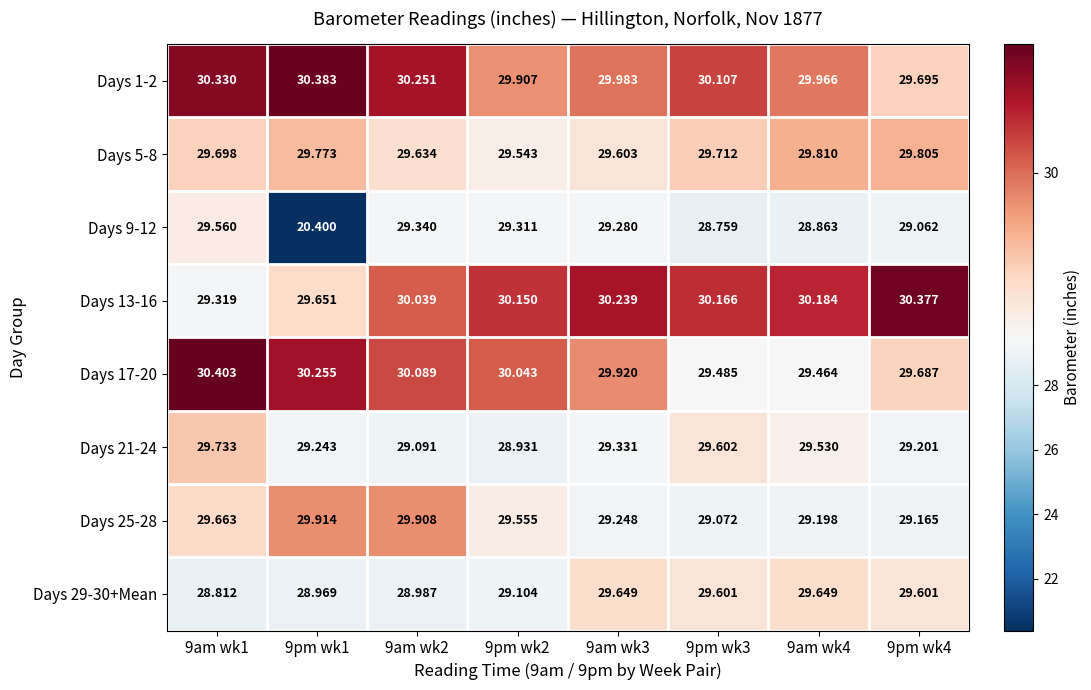

What is the total value across all series at 9am wk3?

237.3